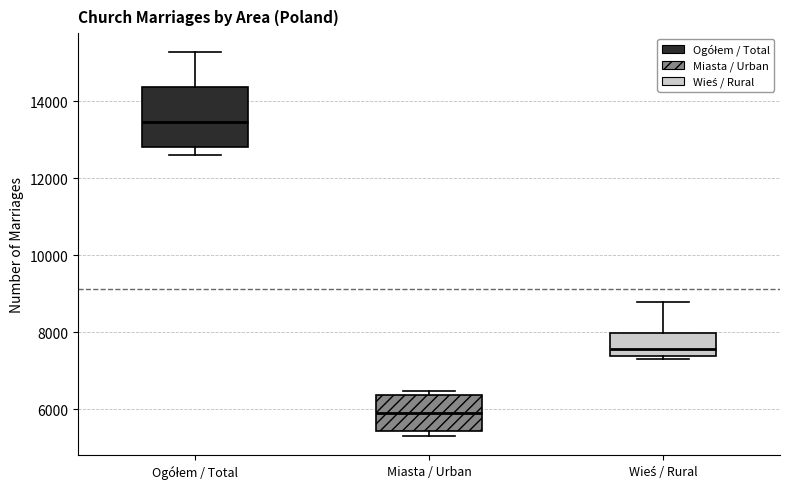

Reading left to right, transcribe this box plot: for each box, give where its median line is, the range the box spans, and where its two whiskers end, as read against the y-axis. The values are not printed on the chart, so give them approximately, as read against the axis.

Ogółem / Total: median 13400, box 12800 to 14400, whiskers 12600 to 15200
Miasta / Urban: median 6000, box 5400 to 6400, whiskers 5400 (just below the box's lower edge) to 6400 (just above the box's upper edge)
Wieś / Rural: median 7600, box 7400 to 8000, whiskers 7200 to 8800